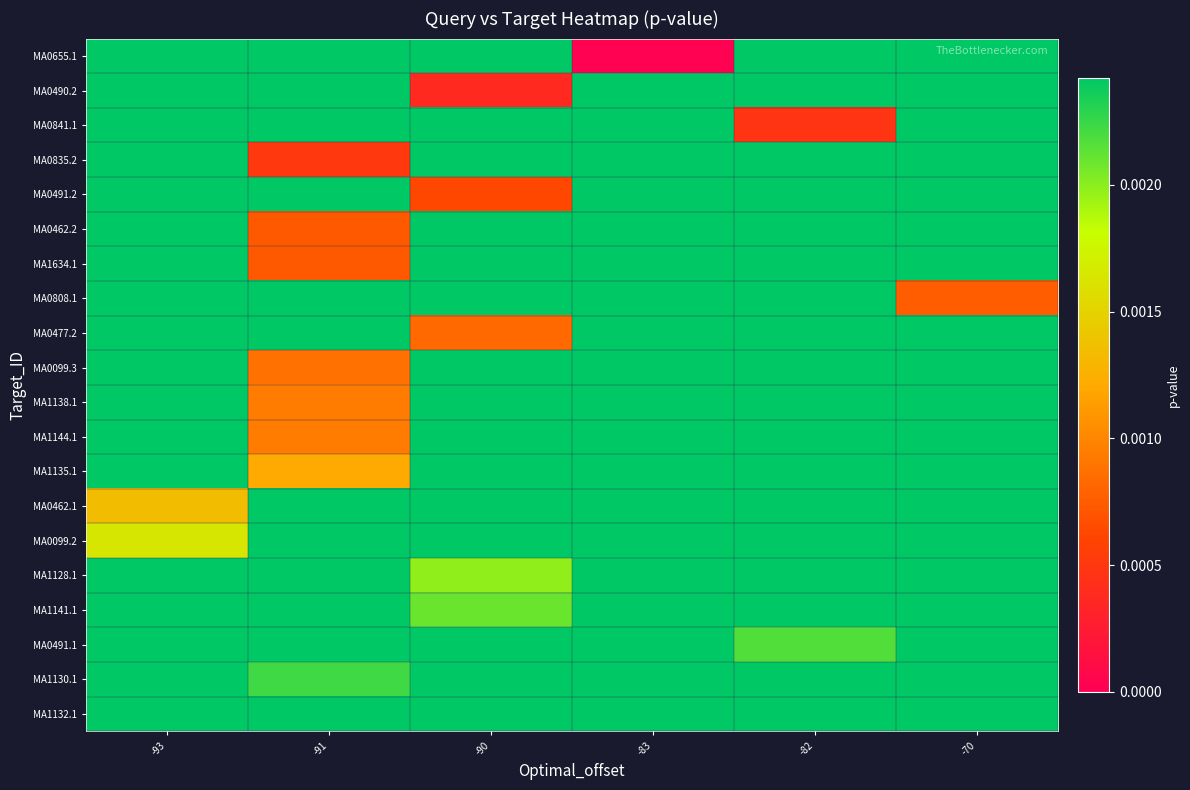

At how many categories does at least one series exceed 0?

6